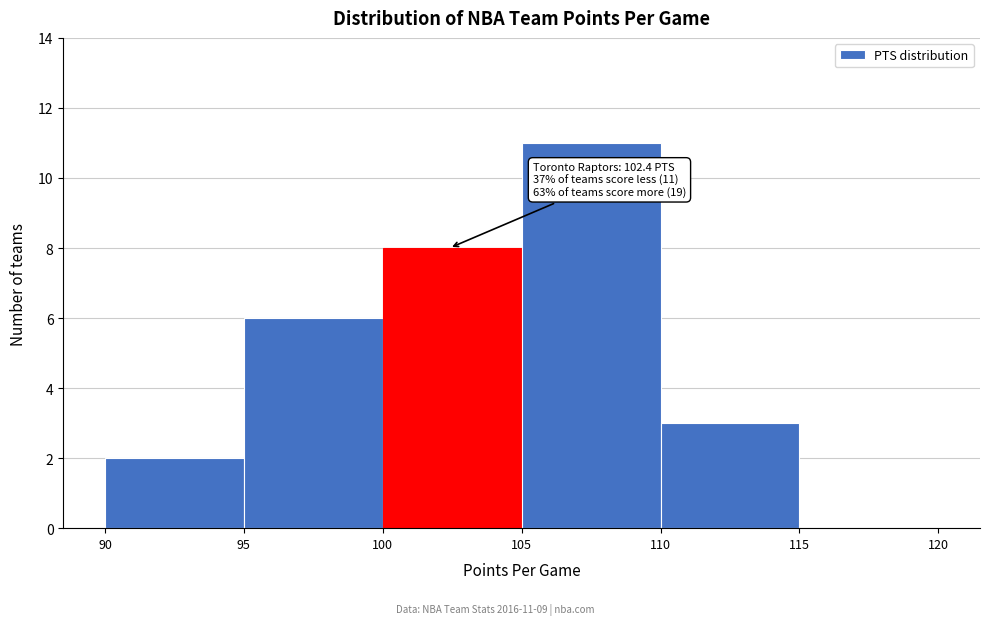

Over which range of the x-axis is the bar tallest?

105 to 110